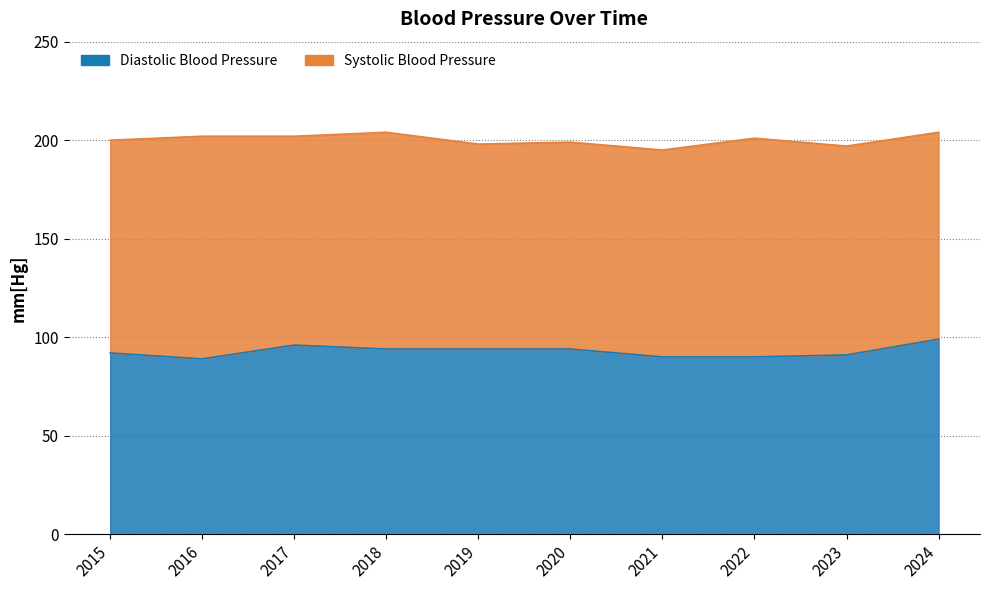

What is the minimum value shown in the chart?

89